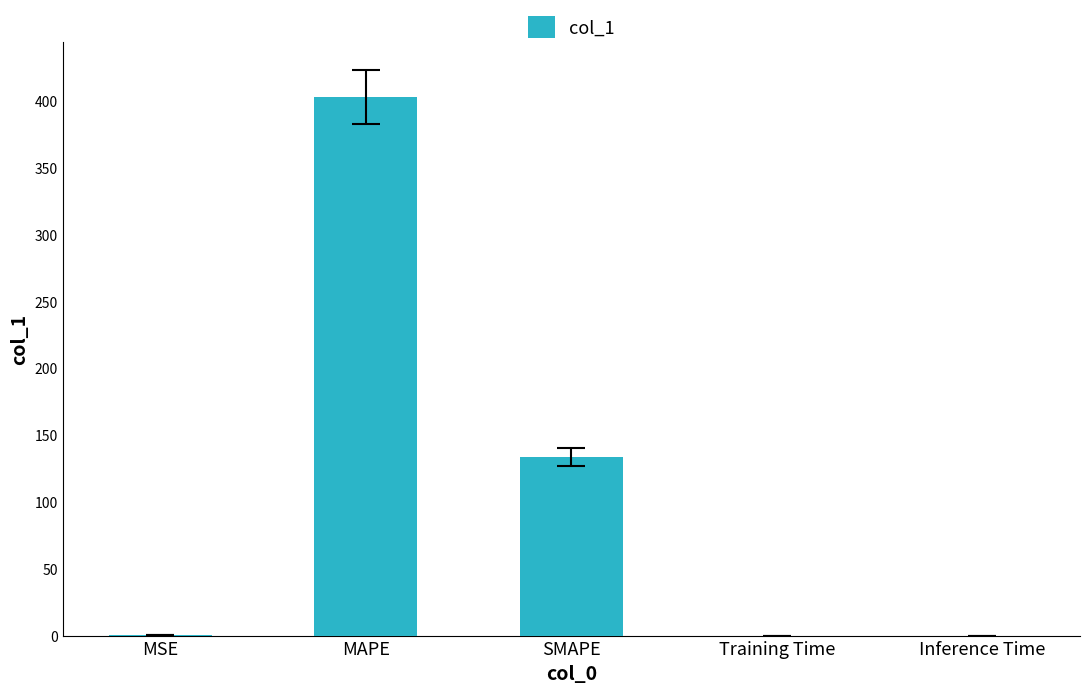

What is the change in value from SMAPE to Inference Time?

-133.6